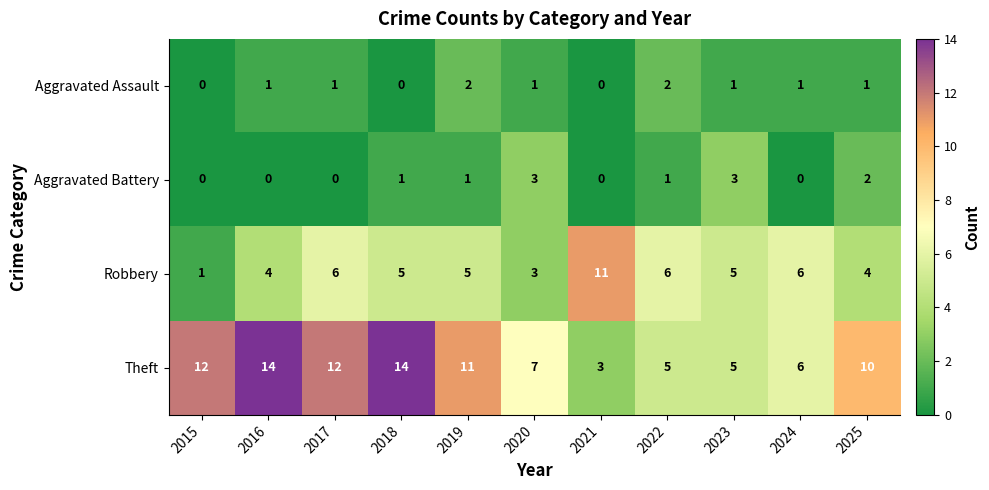

What value does the Theft series have at 2019?

11